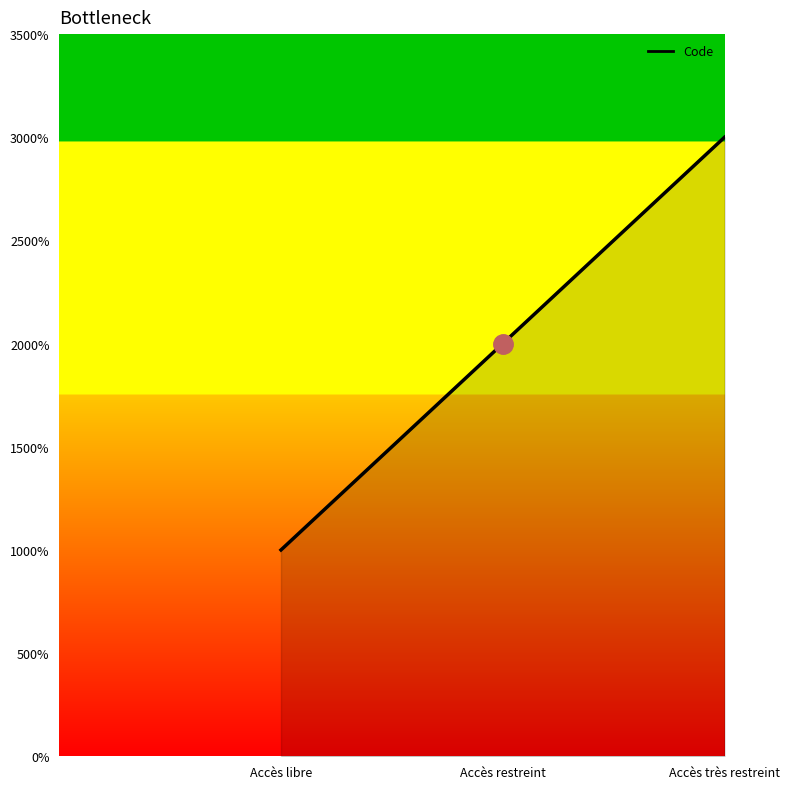

At which label does the data first exceed 2?

Accès très restreint